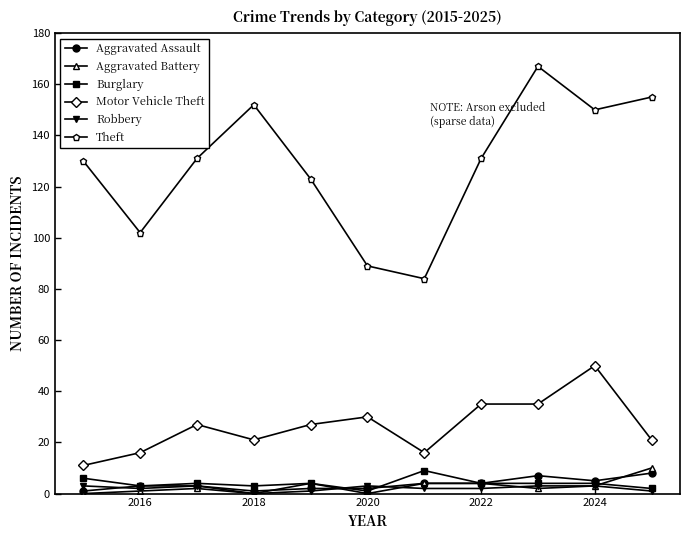

True or false: Burglary has more than 1 points higher than both neighbors.

True